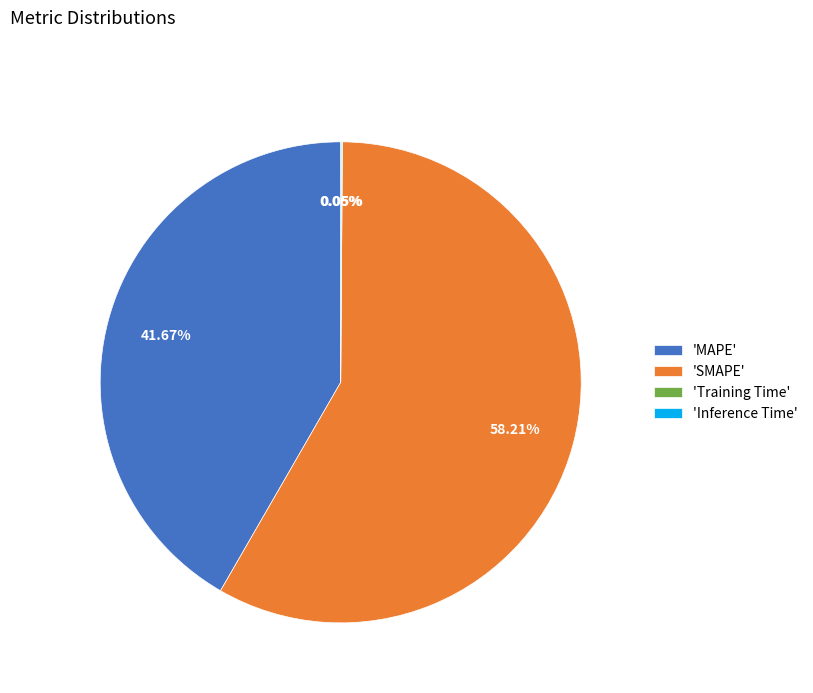

Combined, do 'MAPE' and 'SMAPE' account for over 50%?

Yes